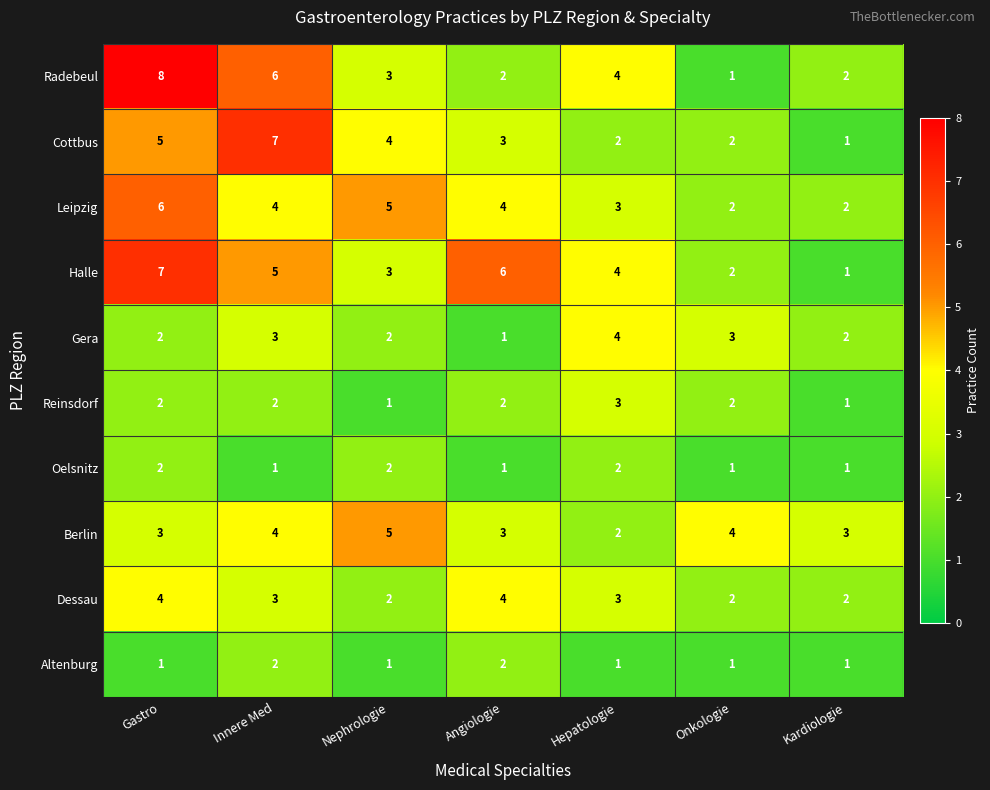

How many categories are shown in the chart?

7